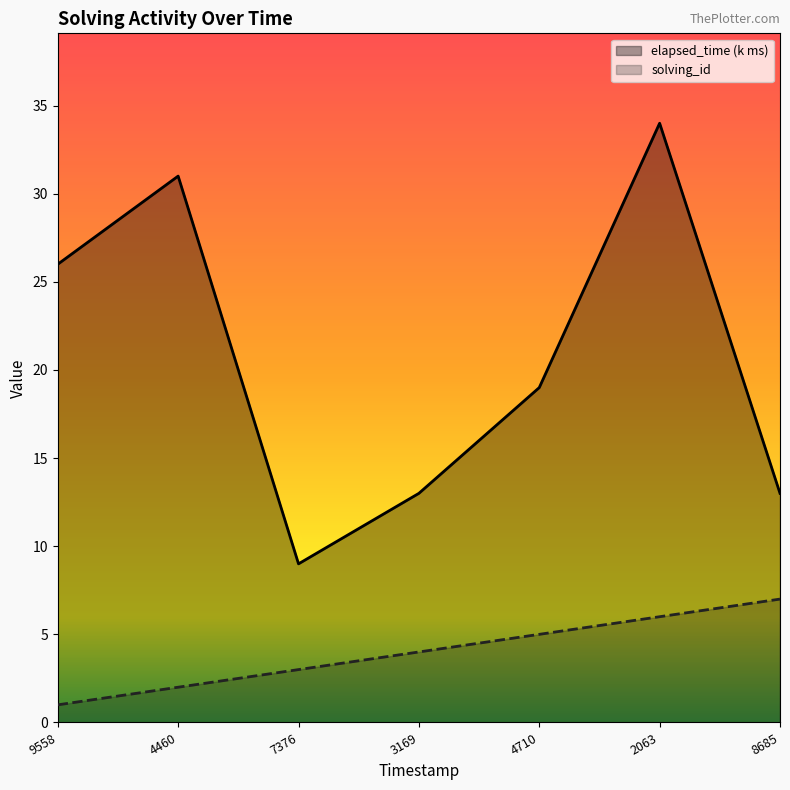

Which series has the largest range (max minus min)?

elapsed_time (k ms)